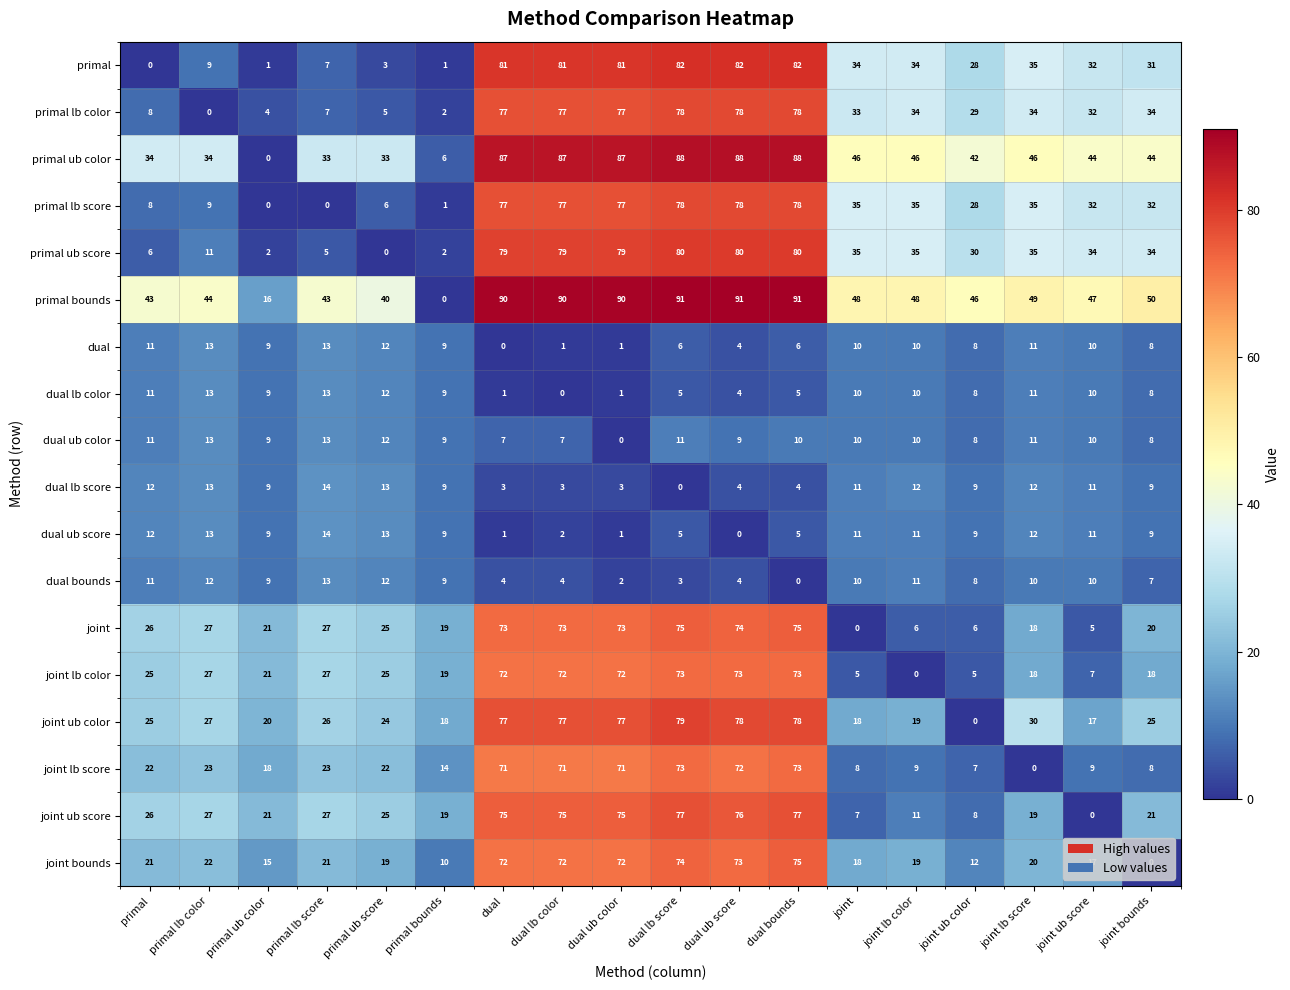

What is the greatest value displayed?

91